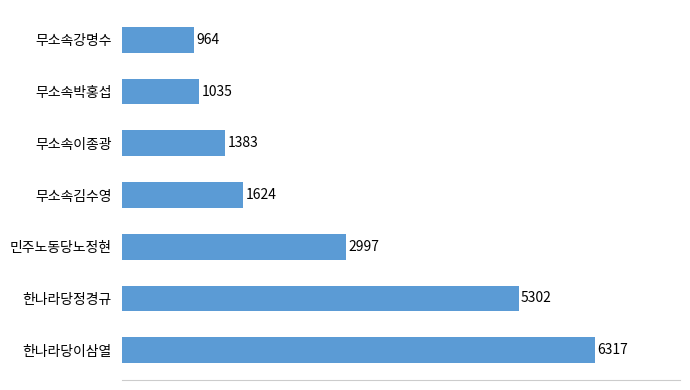

How many bars are there in total?

7